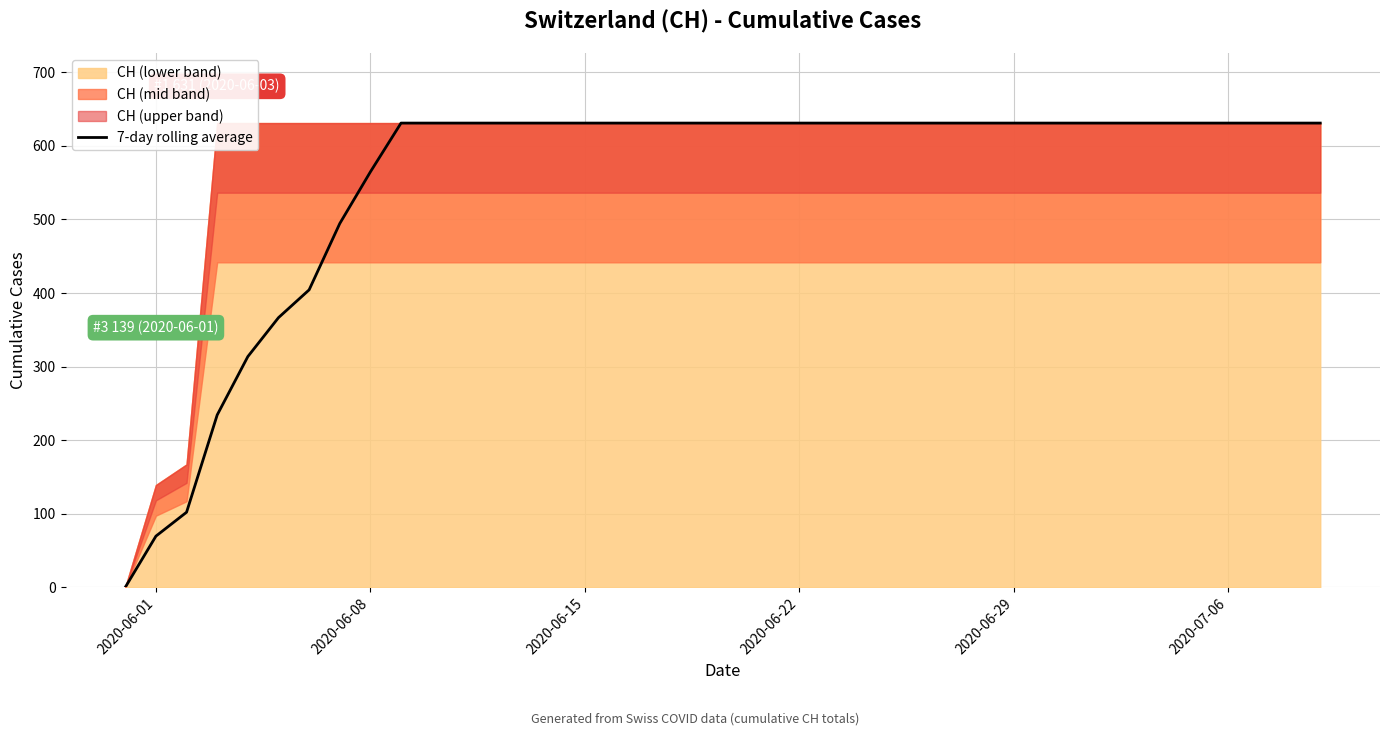

What is the maximum value for 7-day rolling average?

631.0